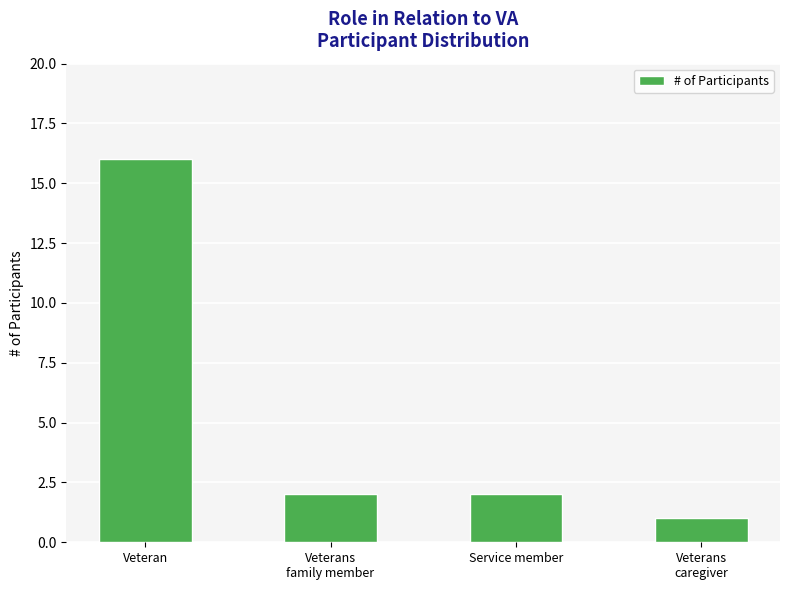

What position from the right is Veteran?

4